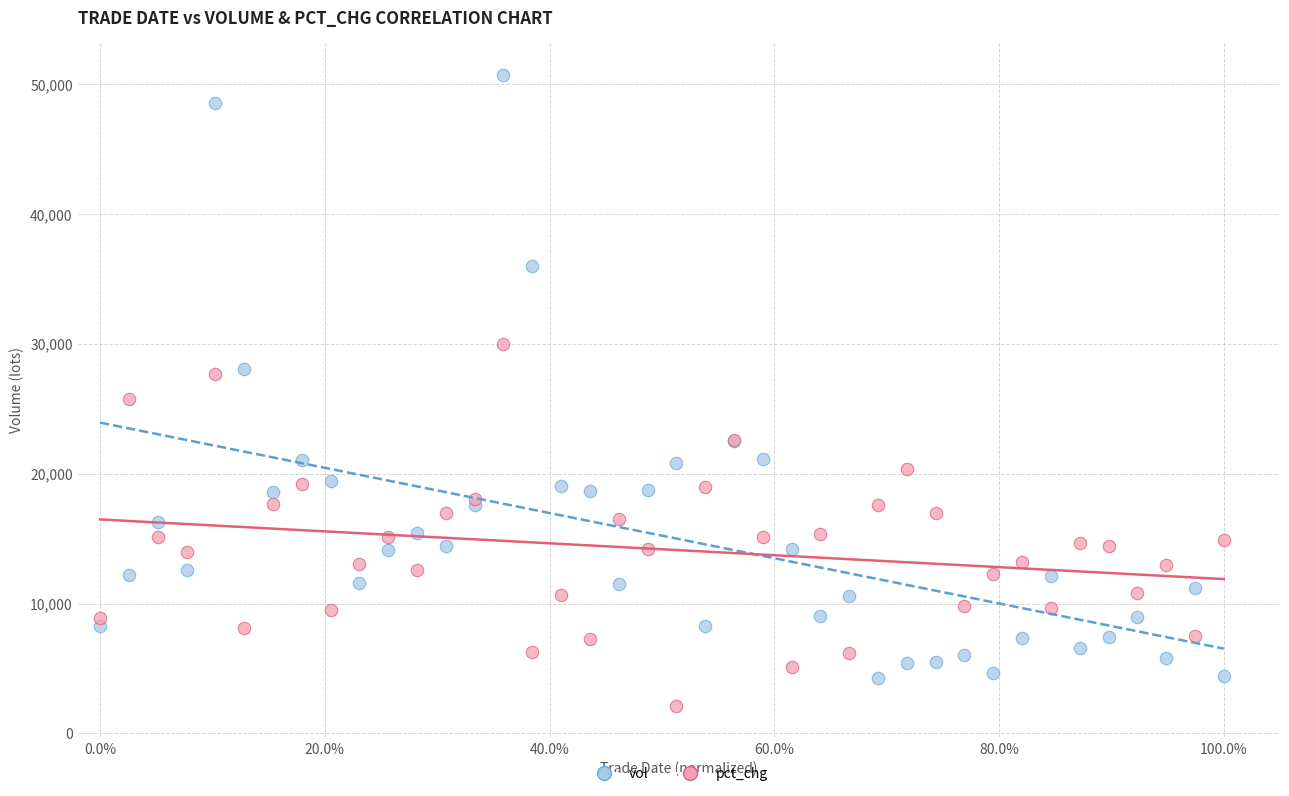

Which series contains the highest Y value?

vol